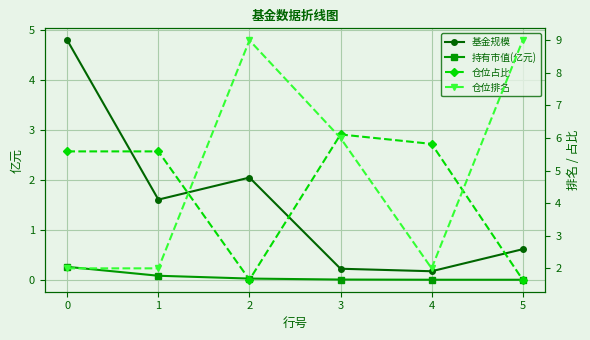

What is the value of the 仓位占比 point at the 2nd from the left?

5.6